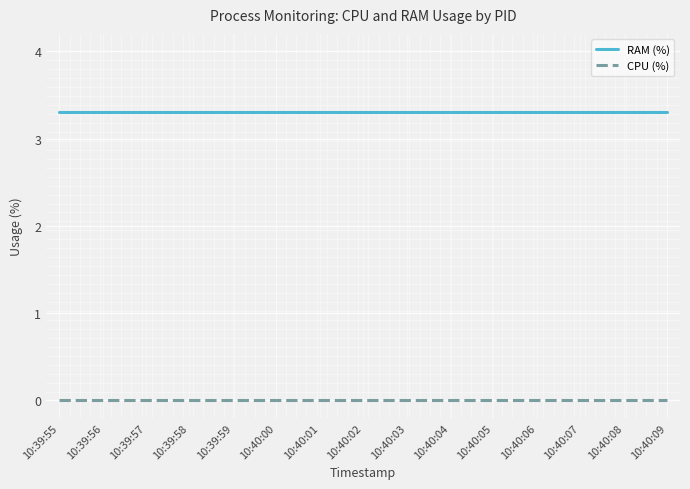

Is it true that RAM (%) equals 1.3 at 10:39:56?

False